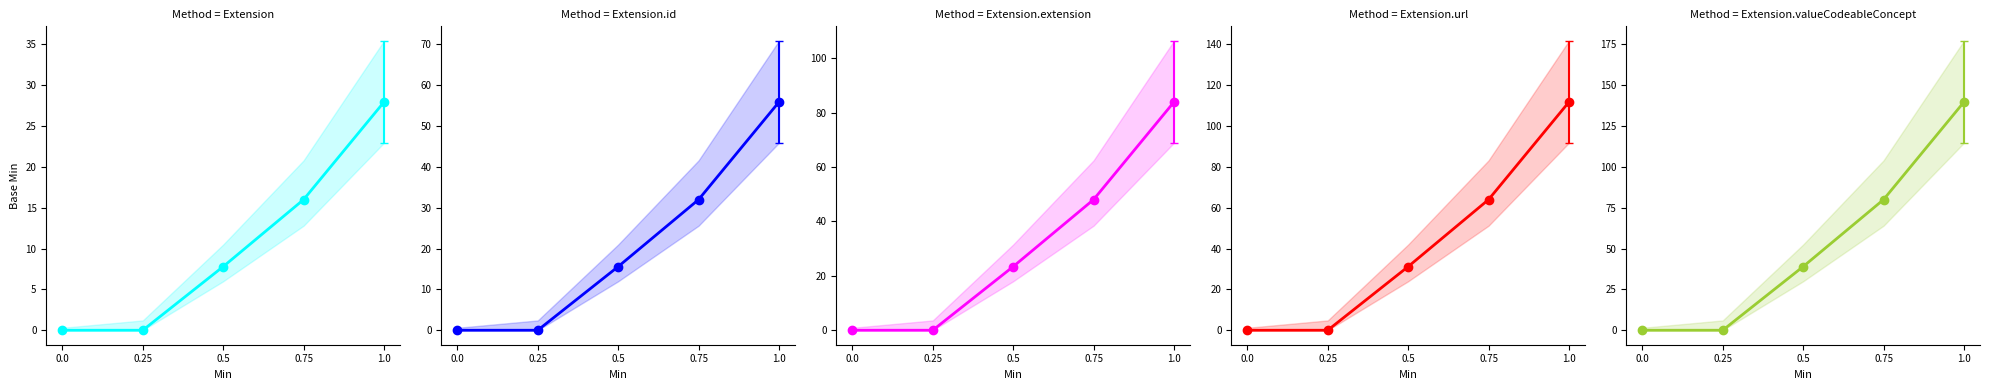

True or false: Extension has a value of 28.0 at 1.0.

True